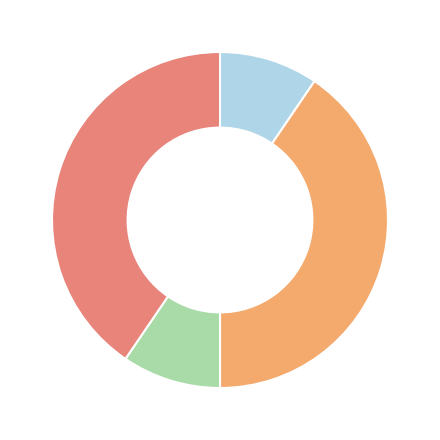

Does any single category account for the majority?

No